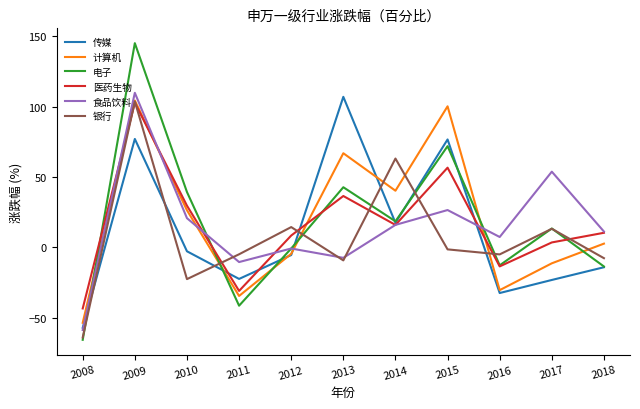

At which category does 医药生物 reach its first local valley?

2011